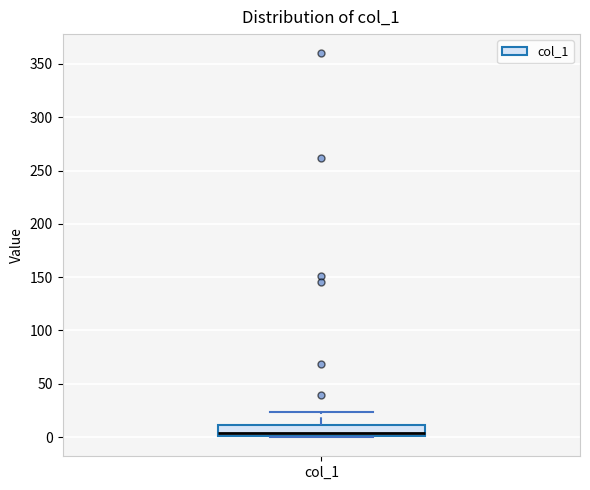

Where does the upper whisker of the box for col_1 end on the y-axis? The values are not printed on the chart, so give them approximately, as read against the axis.

25